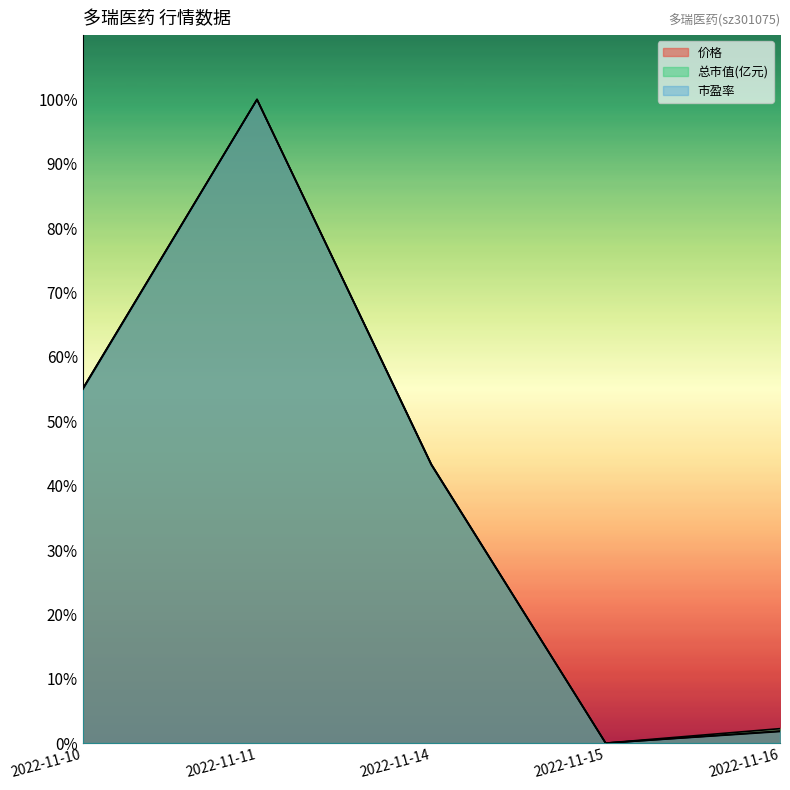

Is it true that 市盈率 equals 72.0 at 2022-11-14?

False